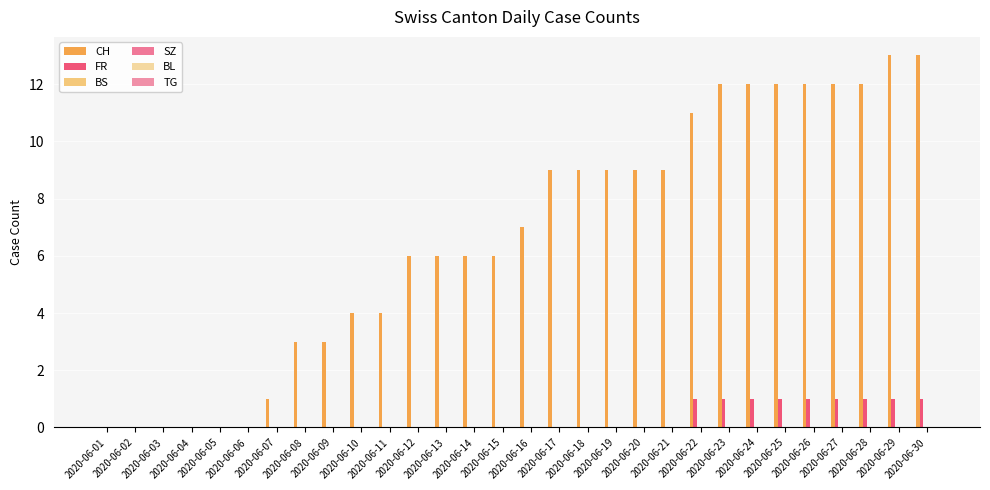

Reading left to right, what are all the values shown in this chart?

CH: 0	0	0	0	0	0	1	3	3	4	4	6	6	6	6	7	9	9	9	9	9	11	12	12	12	12	12	12	13	13
FR: 0	0	0	0	0	0	0	0	0	0	0	0	0	0	0	0	0	0	0	0	0	1	1	1	1	1	1	1	1	1
BS: 0	0	0	0	0	0	0	0	0	0	0	0	0	0	0	0	0	0	0	0	0	0	0	0	0	0	0	0	0	0
SZ: 0	0	0	0	0	0	0	0	0	0	0	0	0	0	0	0	0	0	0	0	0	0	0	0	0	0	0	0	0	0
BL: 0	0	0	0	0	0	0	0	0	0	0	0	0	0	0	0	0	0	0	0	0	0	0	0	0	0	0	0	0	0
TG: 0	0	0	0	0	0	0	0	0	0	0	0	0	0	0	0	0	0	0	0	0	0	0	0	0	0	0	0	0	0